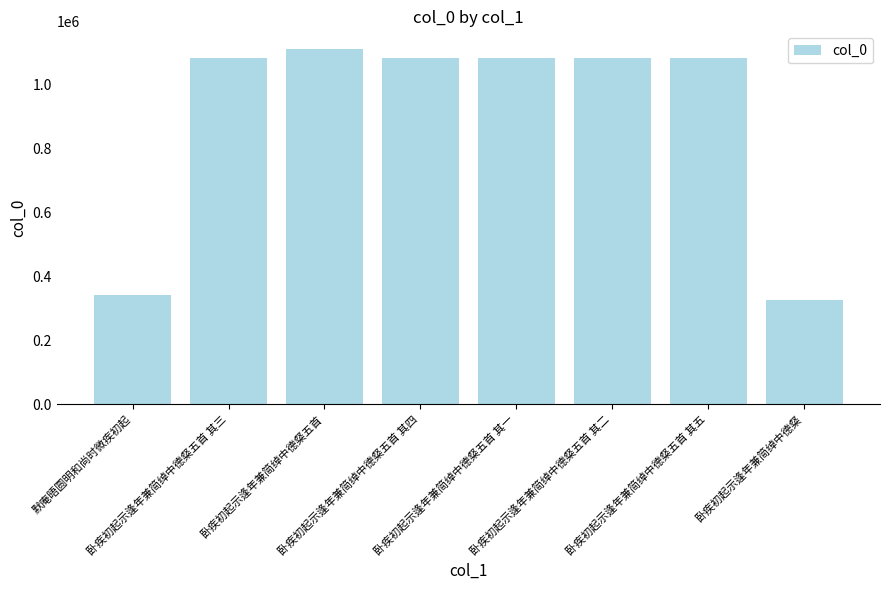

How many data points does each series have?

8